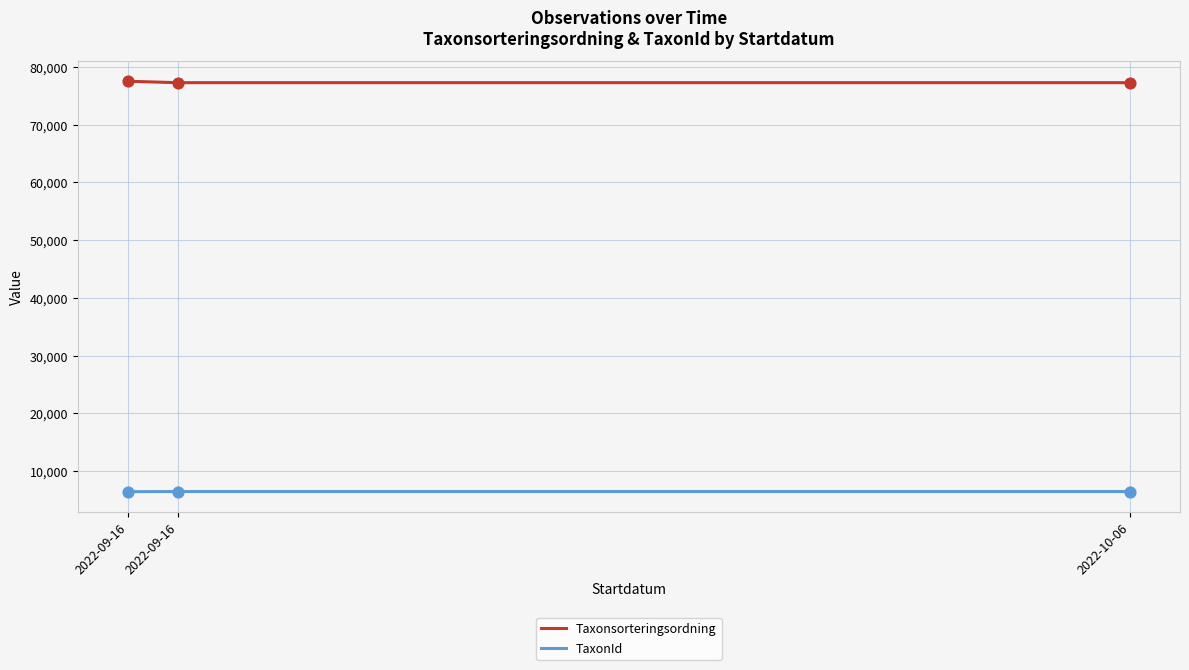

At which category is the sum across all series the highest?

2022-09-16